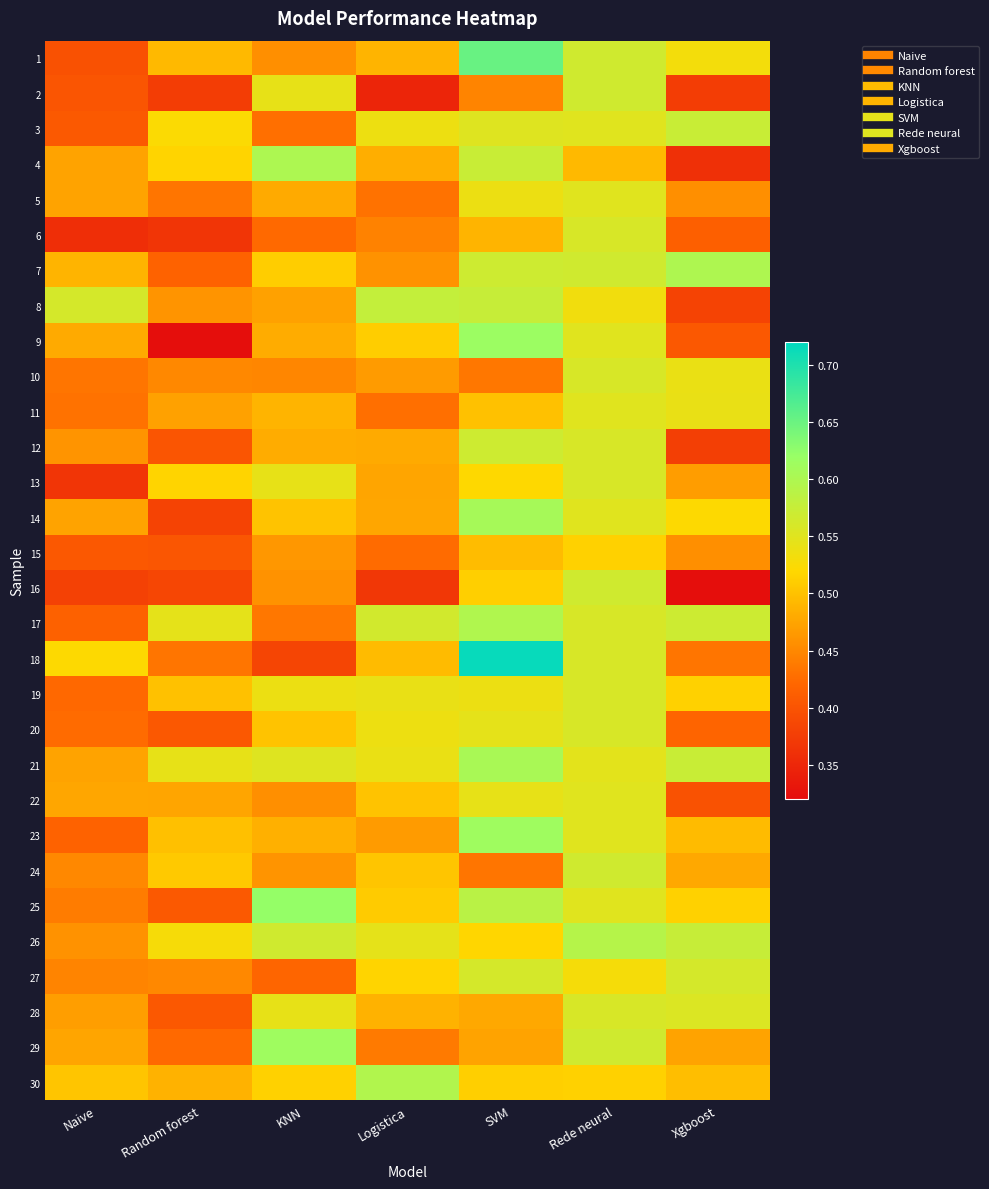

At how many categories does at least one series exceed 0?

7